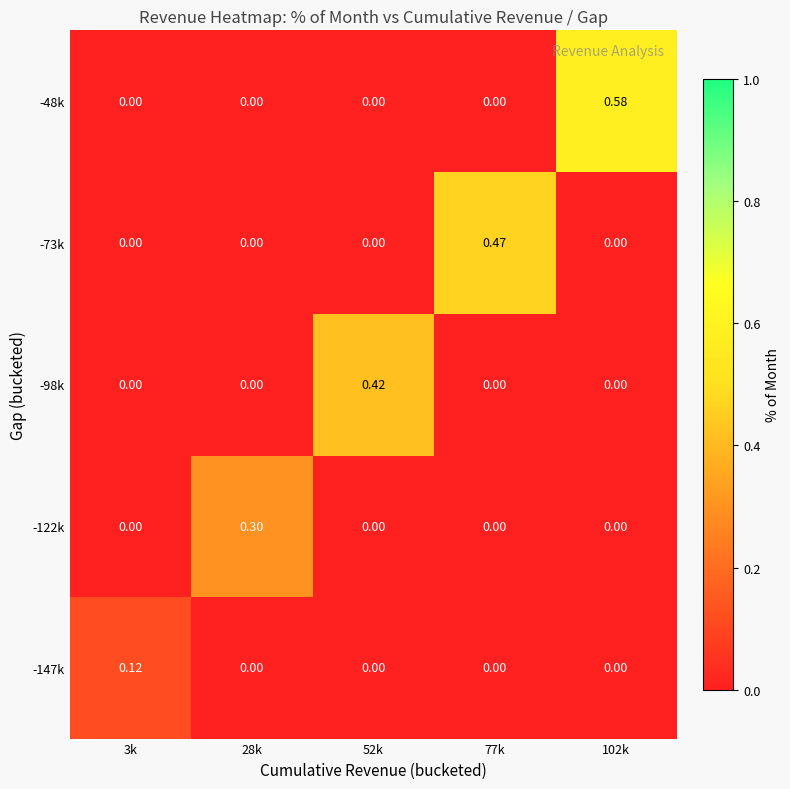

Is the value of -122k at 28k greater than the value of -73k at 52k?

Yes